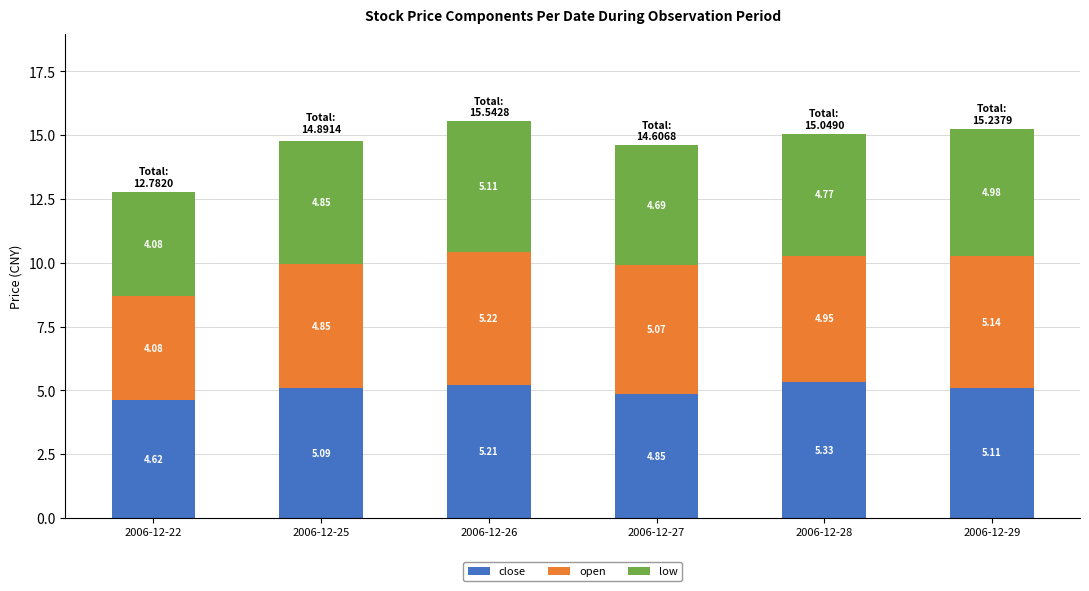

What is the sum of the close values at 2006-12-26 and 2006-12-27?

10.1